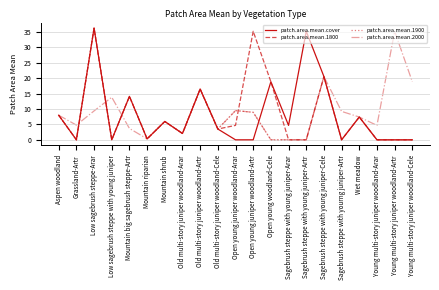

At which category is the sum across all series the highest?

Low sagebrush steppe-Arar